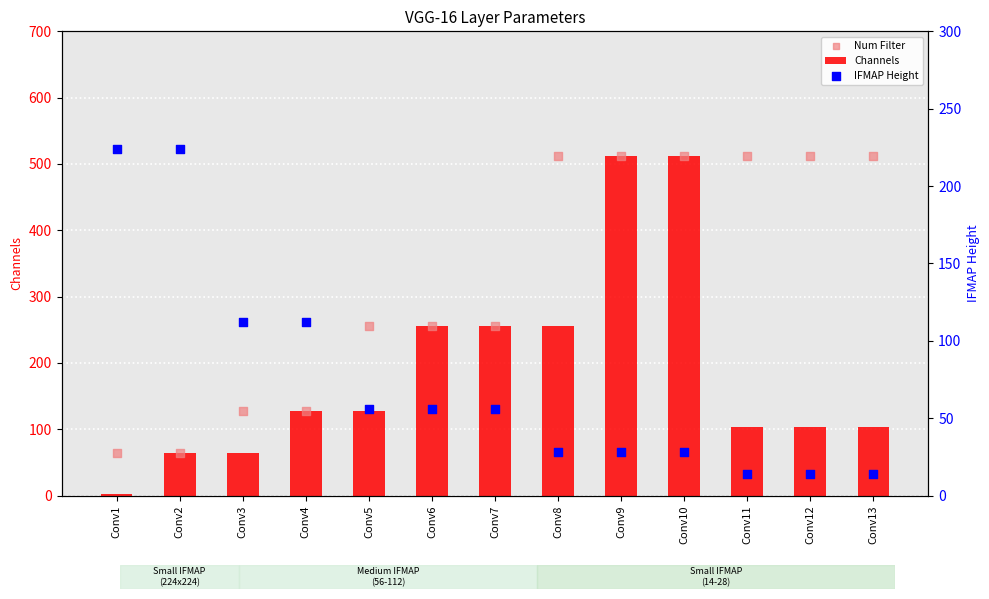

What is the total value across all series at Conv13?

629